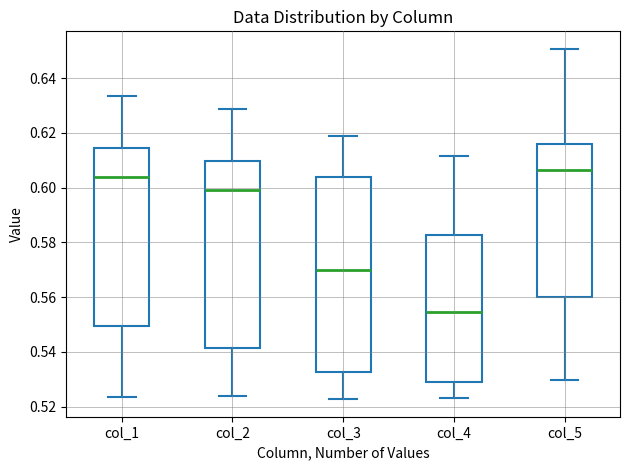

Where does the median line of the box for col_2 sit on the y-axis? The values are not printed on the chart, so give them approximately, as read against the axis.

0.600